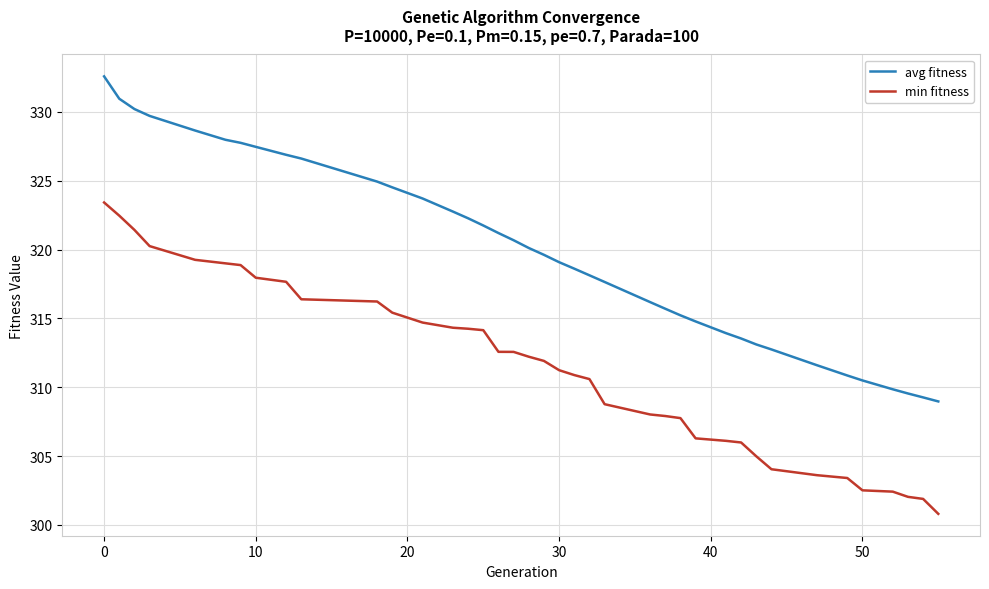

Is this an area chart (filled region under the line)?

No